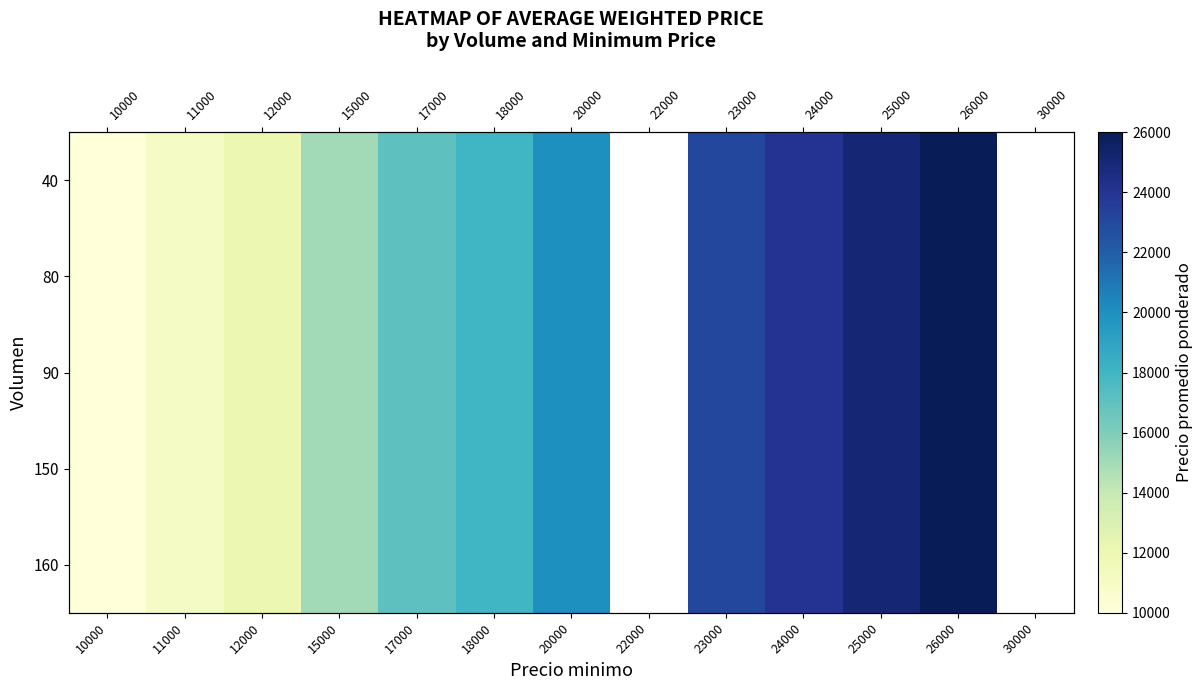

At which category does the chart reach its peak across all series?

26000